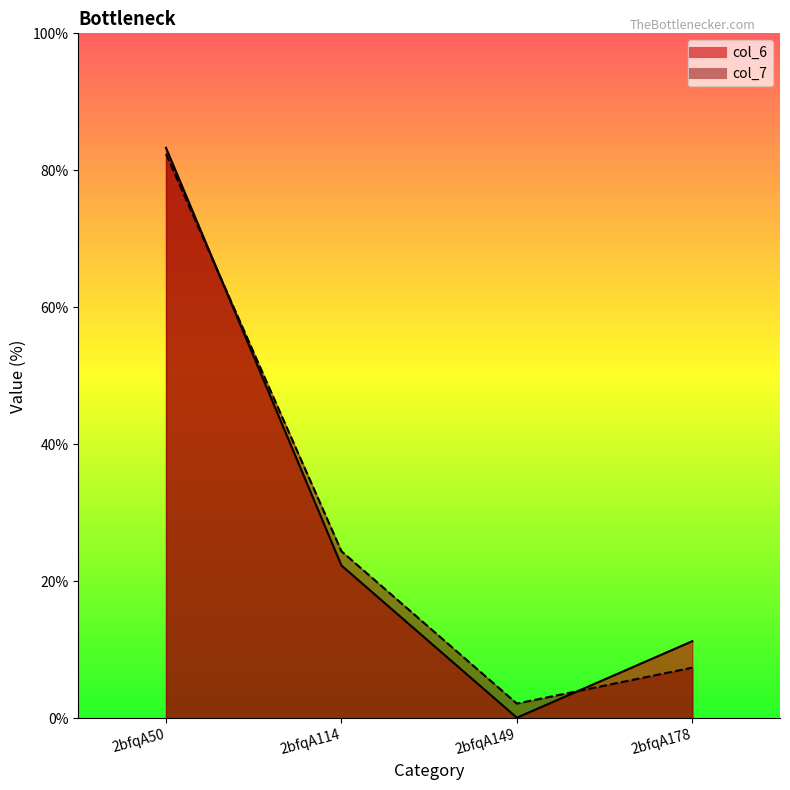

Reading right to left, extract all data points from this chart.

col_6: 11.3	0.1	22.3	83.3
col_7: 7.4	2.2	24.4	82.4